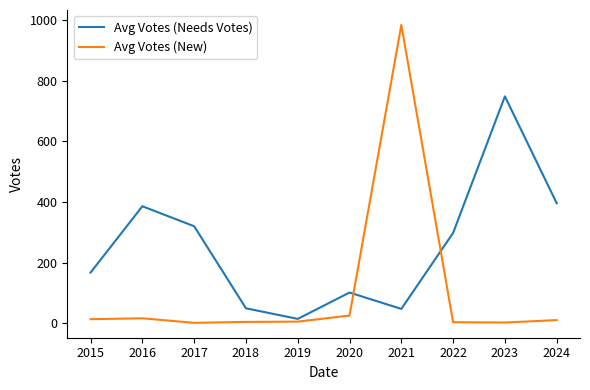

At which label does Avg Votes (New) first exceed 10?

2015